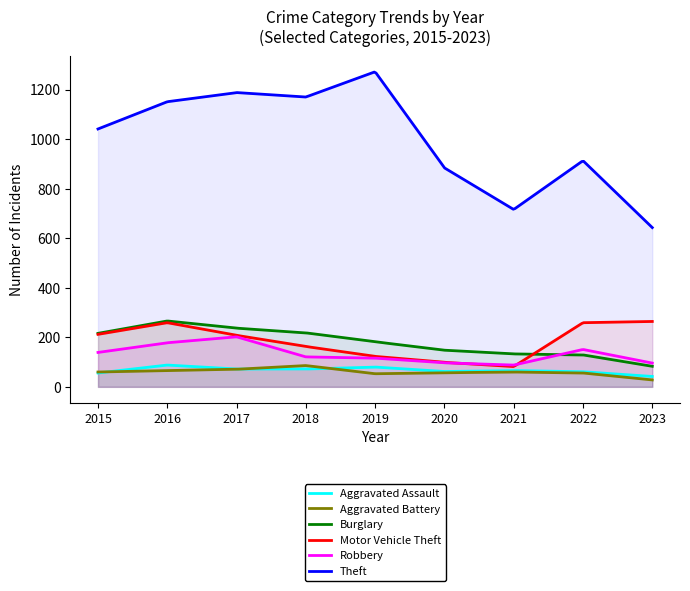

Where is the first local maximum for Robbery?

2017